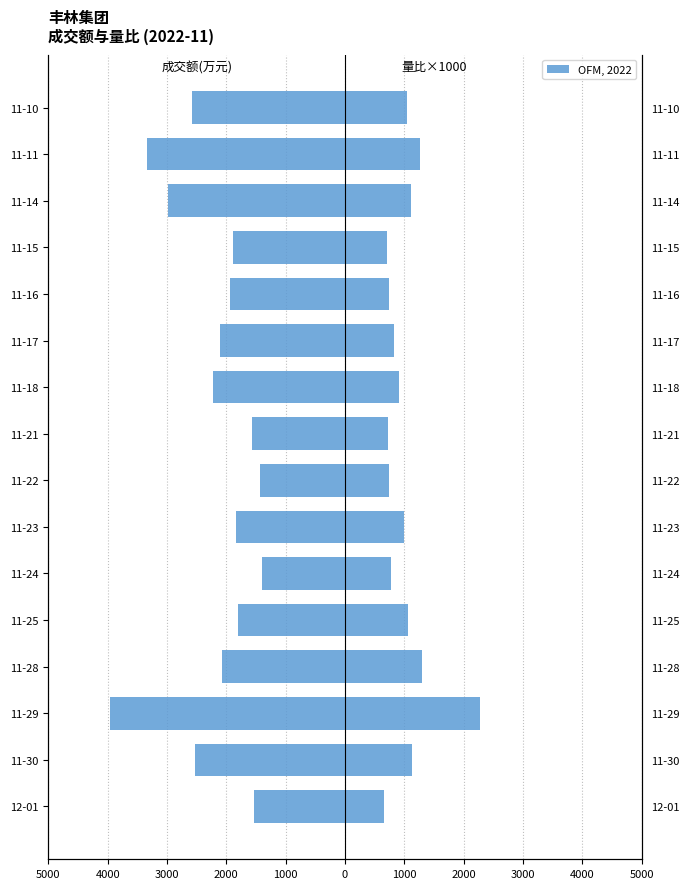

Reading left to right, extract all data points from this chart.

成交额(万元): -1534	-2534	-3955	-2070	-1806	-1407	-1833	-1431	-1574	-2220	-2108	-1945	-1883	-2984	-3338	-2572
量比×1000: 650	1130	2270	1290	1060	770	1000	740	720	910	820	740	710	1120	1270	1050